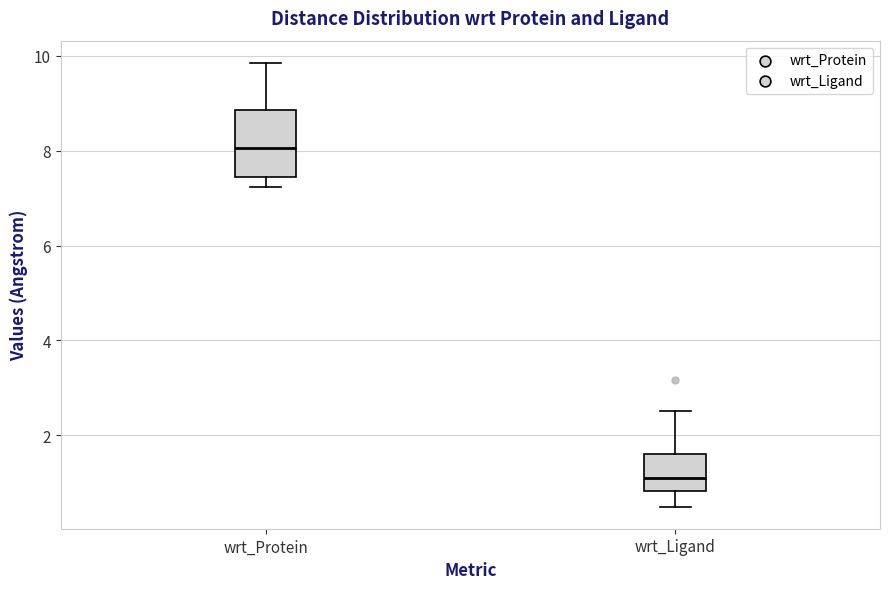

Reading left to right, transcribe this box plot: for each box, give where its median line is, the range the box spans, and where its two whiskers end, as read against the y-axis. The values are not printed on the chart, so give them approximately, as read against the axis.

wrt_Protein: median 8.0, box 7.4 to 8.8, whiskers 7.2 to 9.8
wrt_Ligand: median 1.2, box 0.8 to 1.6, whiskers 0.4 to 2.6